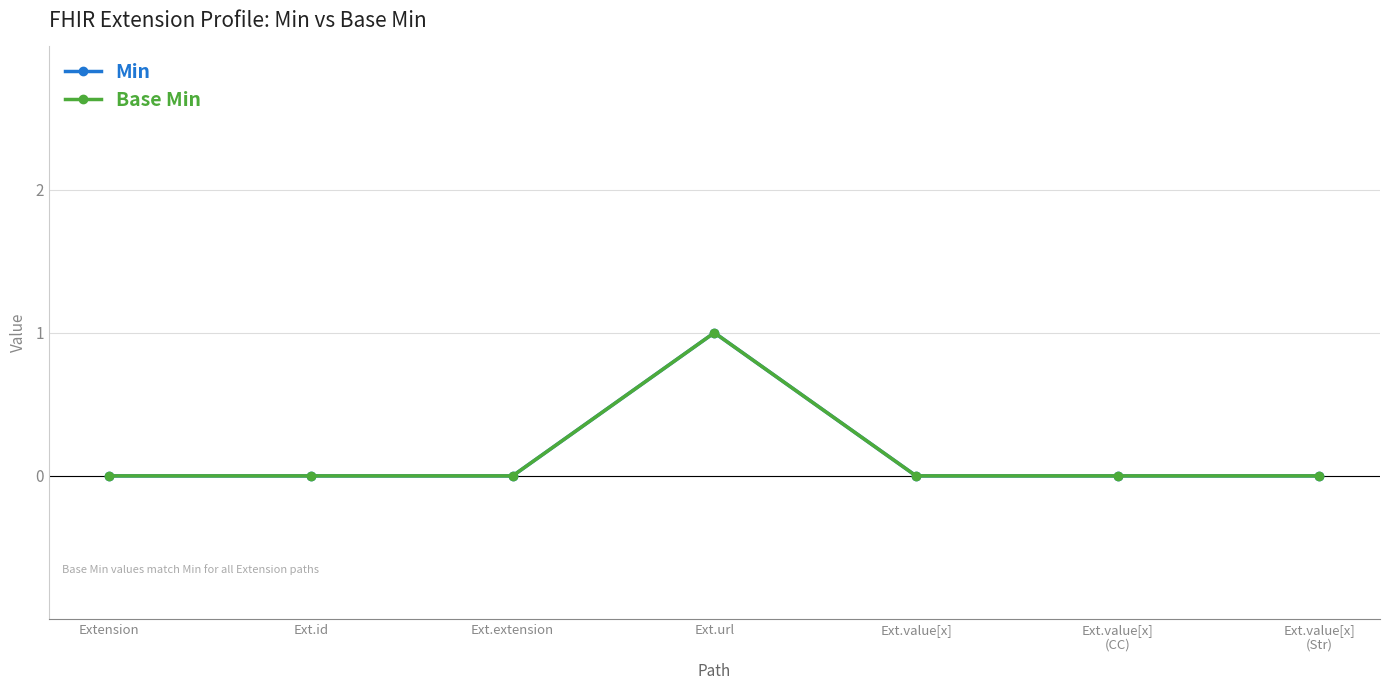

Is this an area chart (filled region under the line)?

No